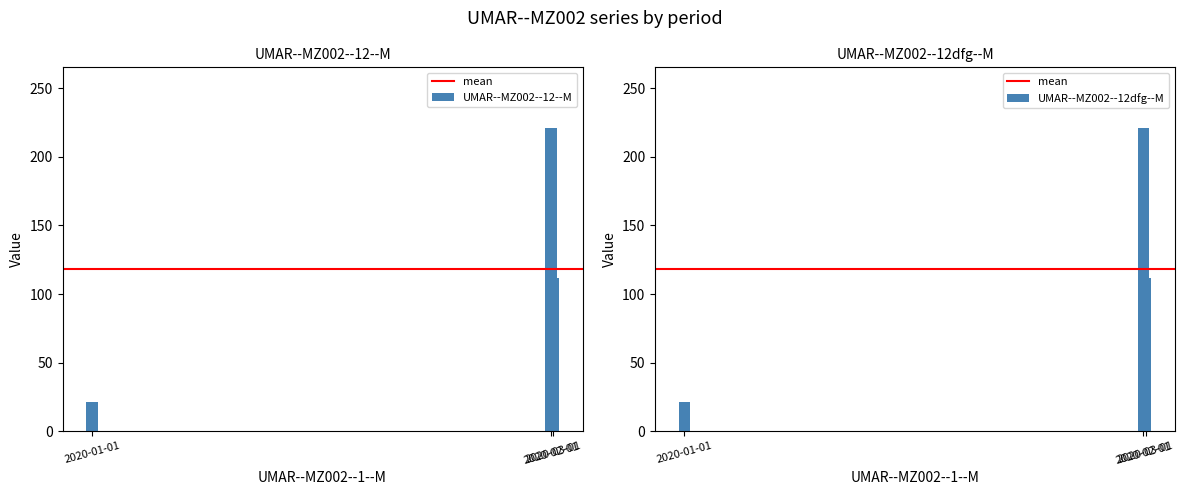

The UMAR--MZ002--12dfg--M series shows 374 at 2020-02-01. True or false?

False